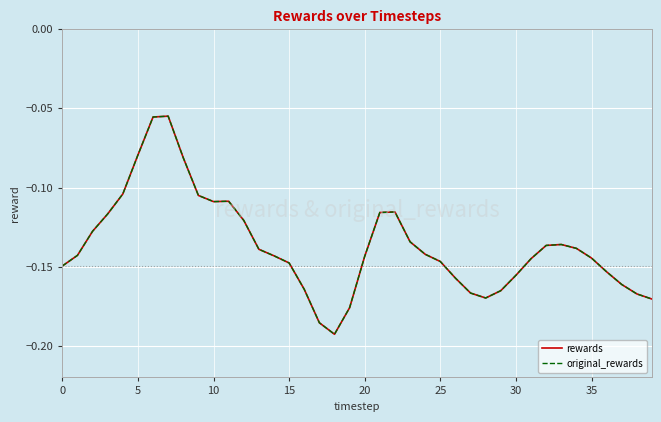

Does the chart have visible grid lines?

Yes